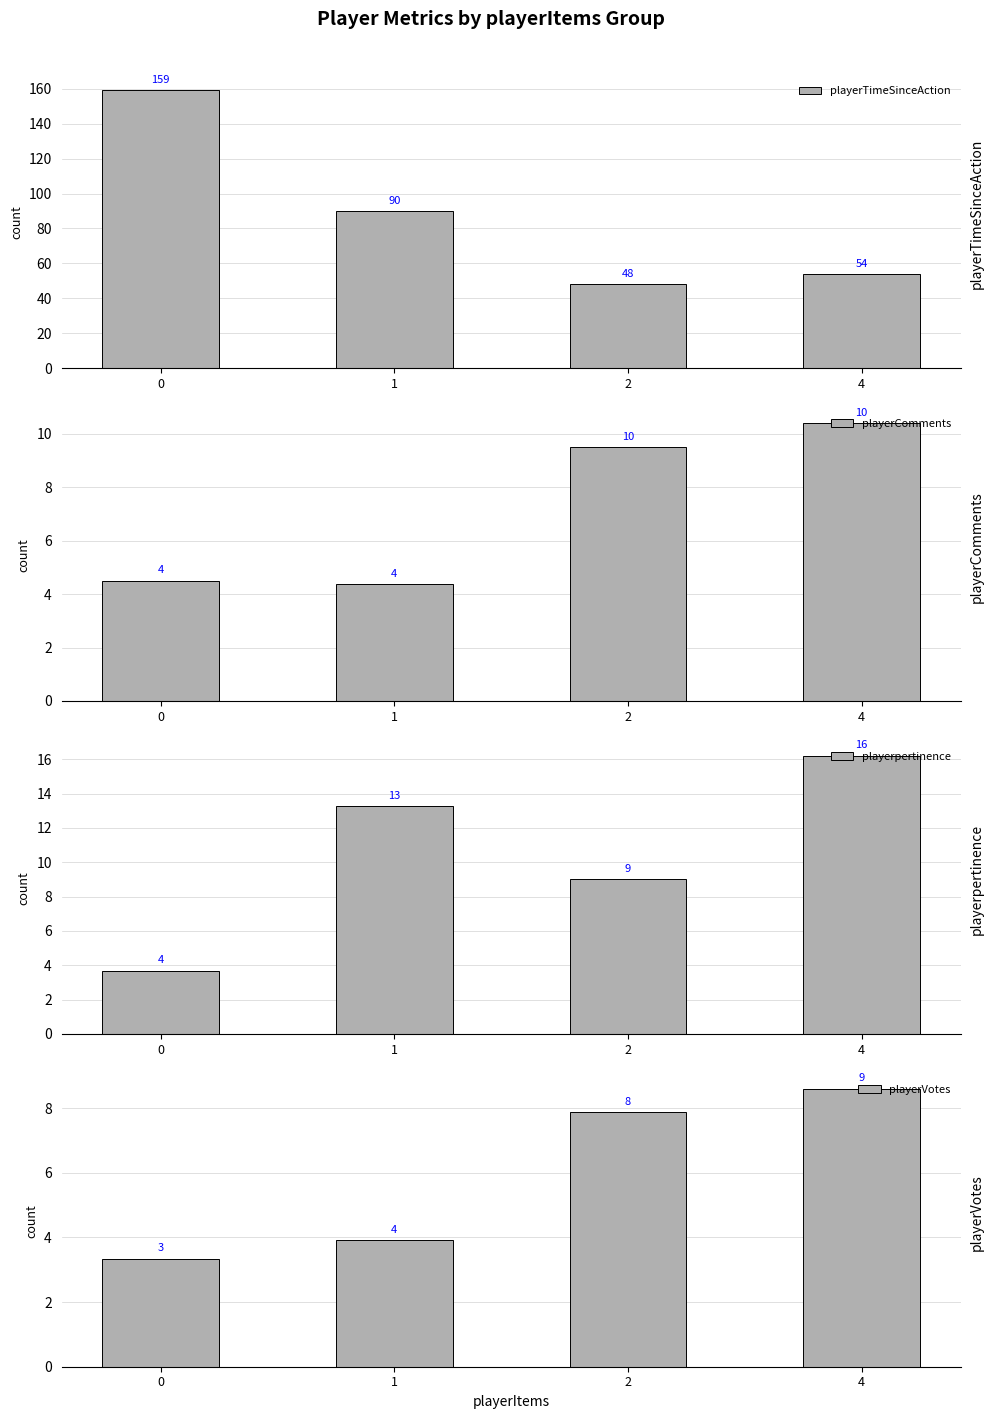

Rank the categories by playerpertinence value from highest to lowest.

4, 1, 2, 0